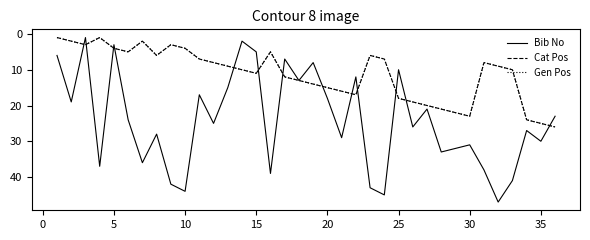

Is this an area chart (filled region under the line)?

No